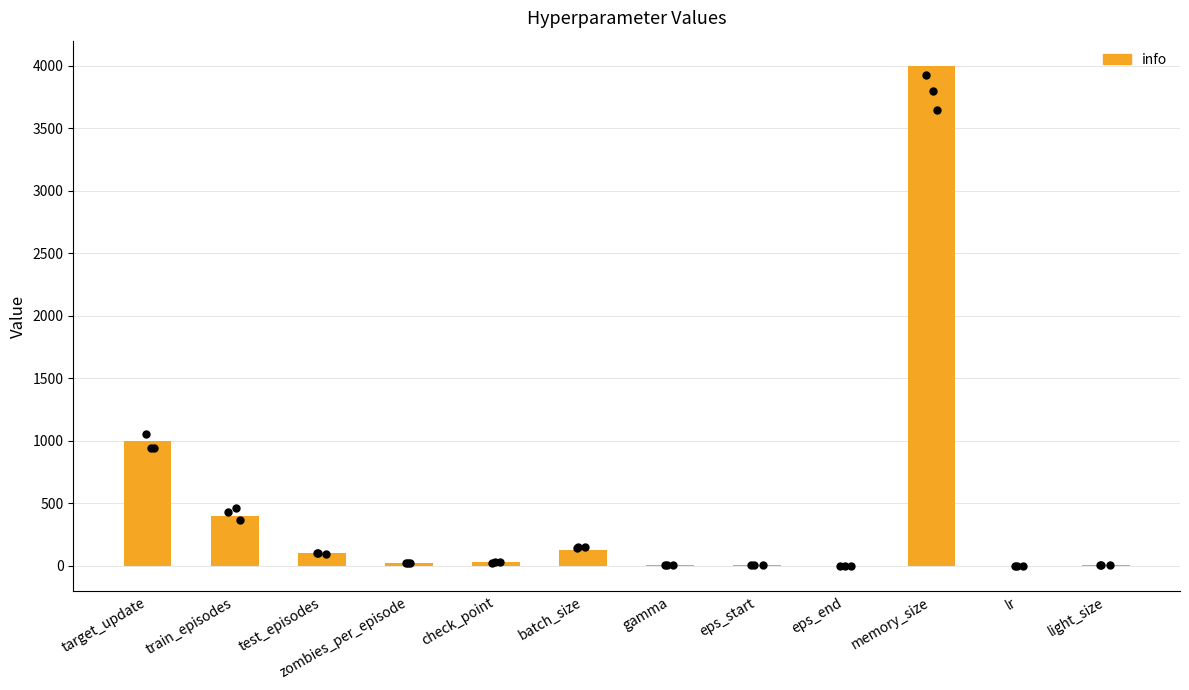

Which has a higher value, gamma or target_update?

target_update